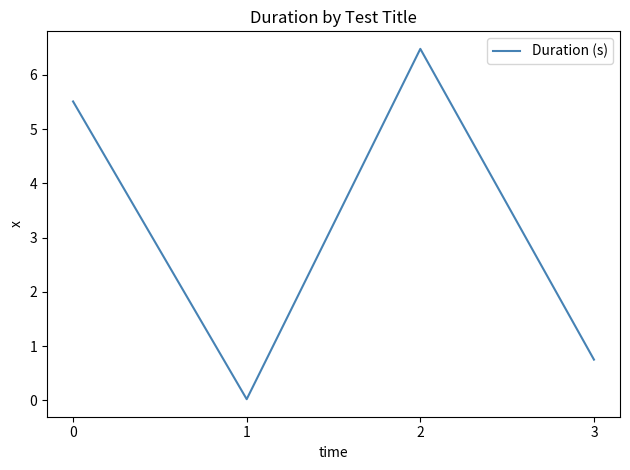

True or false: the data shows 0.4 at 3.

False